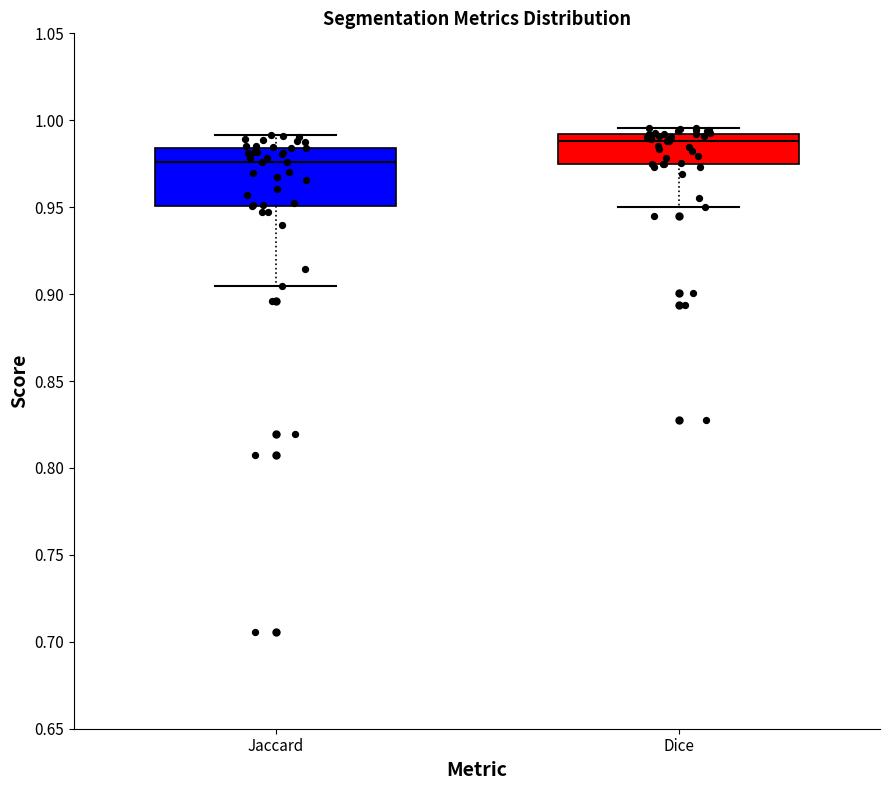

Reading left to right, transcribe this box plot: for each box, give where its median line is, the range the box spans, and where its two whiskers end, as read against the y-axis. The values are not printed on the chart, so give them approximately, as read against the axis.

Jaccard: median 0.975, box 0.950 to 0.985, whiskers 0.905 to 0.990
Dice: median 0.990 (just below the box's upper edge), box 0.975 to 0.990, whiskers 0.950 to 0.995